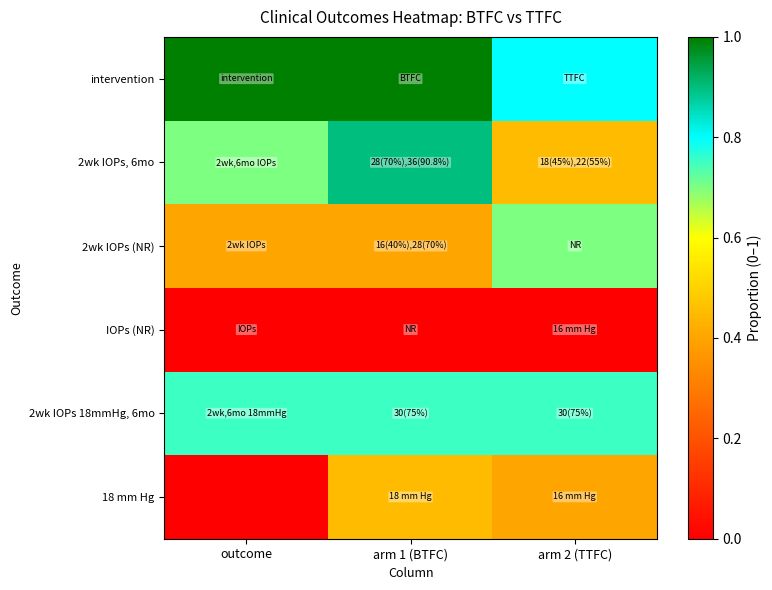

Rank the series at outcome from lowest to highest value.

IOPs (NR), 18 mm Hg, 2wk IOPs (NR), 2wk IOPs, 6mo, 2wk IOPs 18mmHg, 6mo, intervention